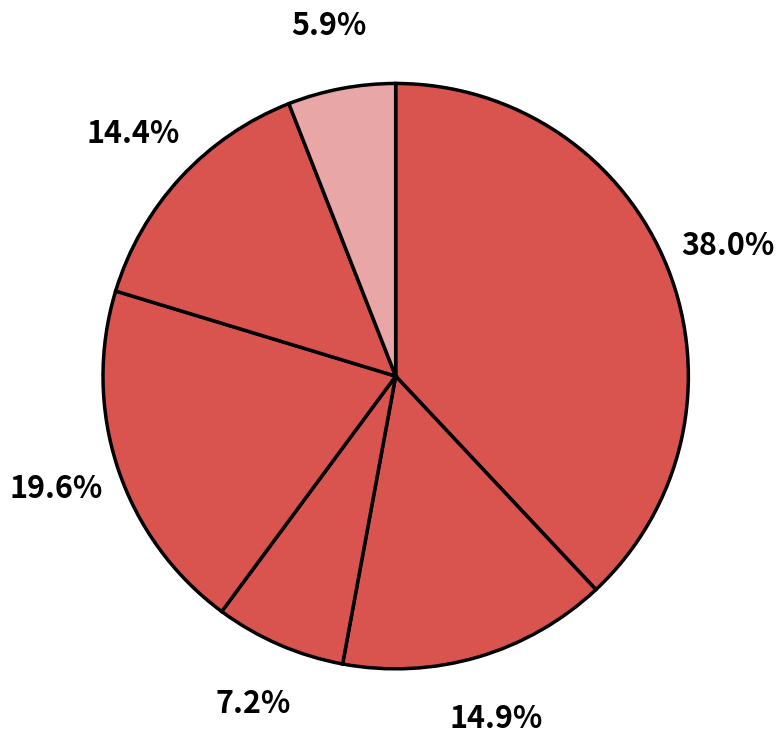

Count the number of slices in the pie.

6